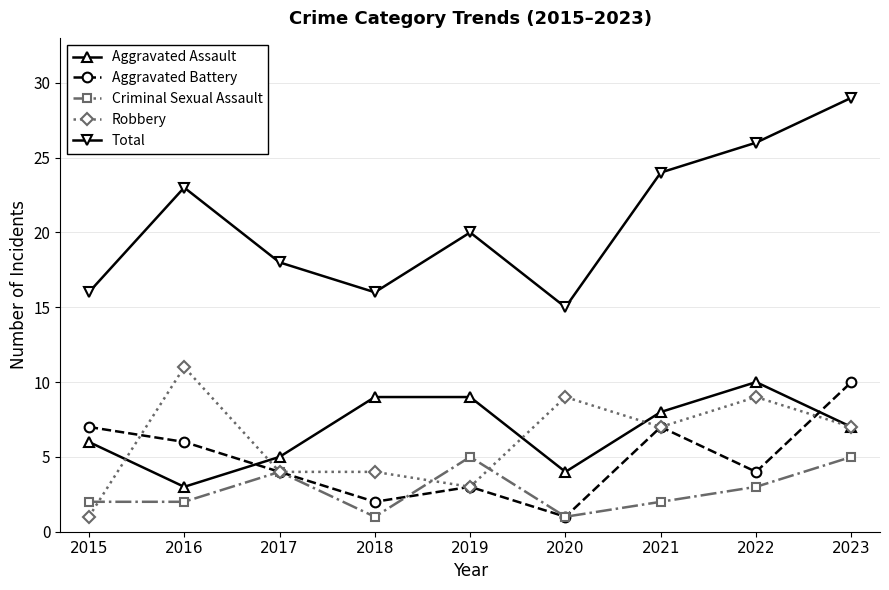

What is the minimum value shown in the chart?

1